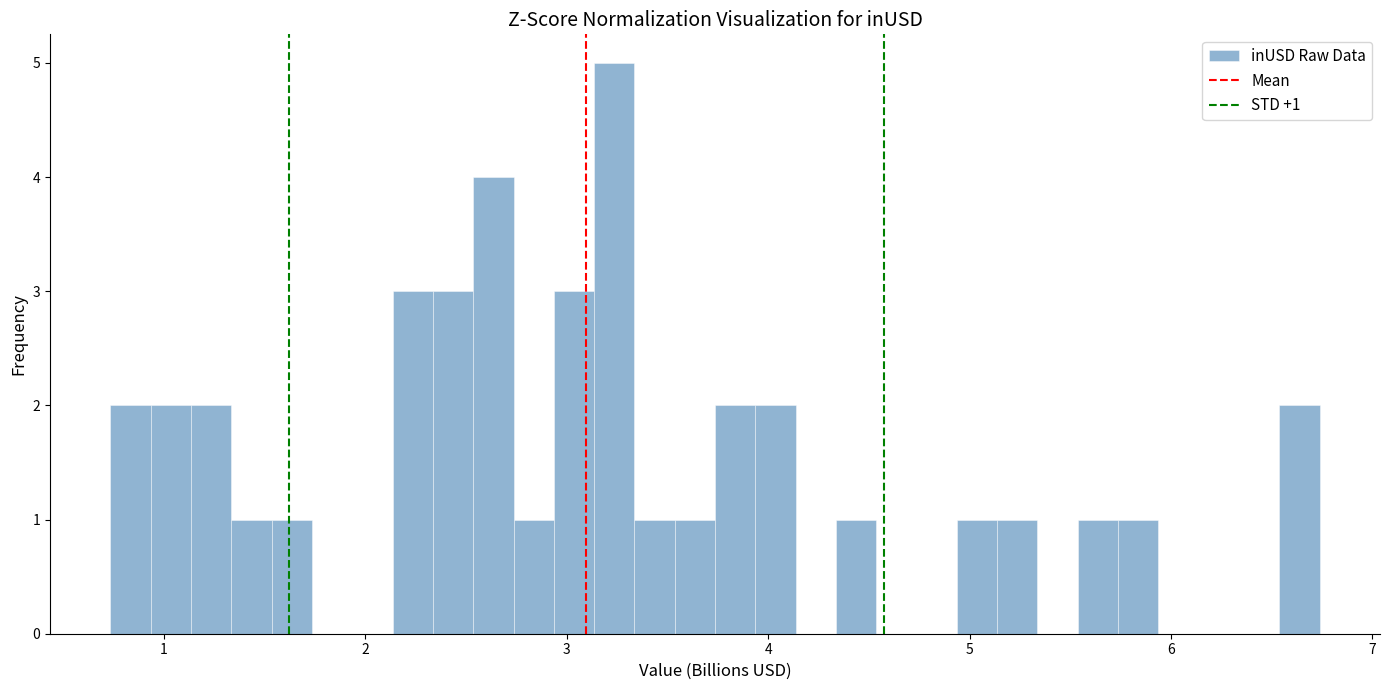

Read against the x-axis, roughly where is the centre of the tallest bar?

3.2